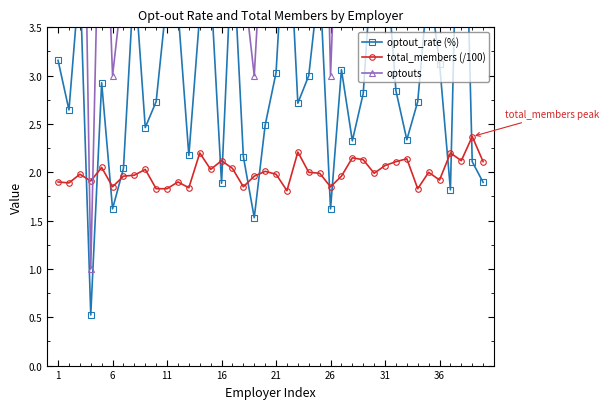

True or false: total_members (/100) has a value of 2.1 at 31.

True